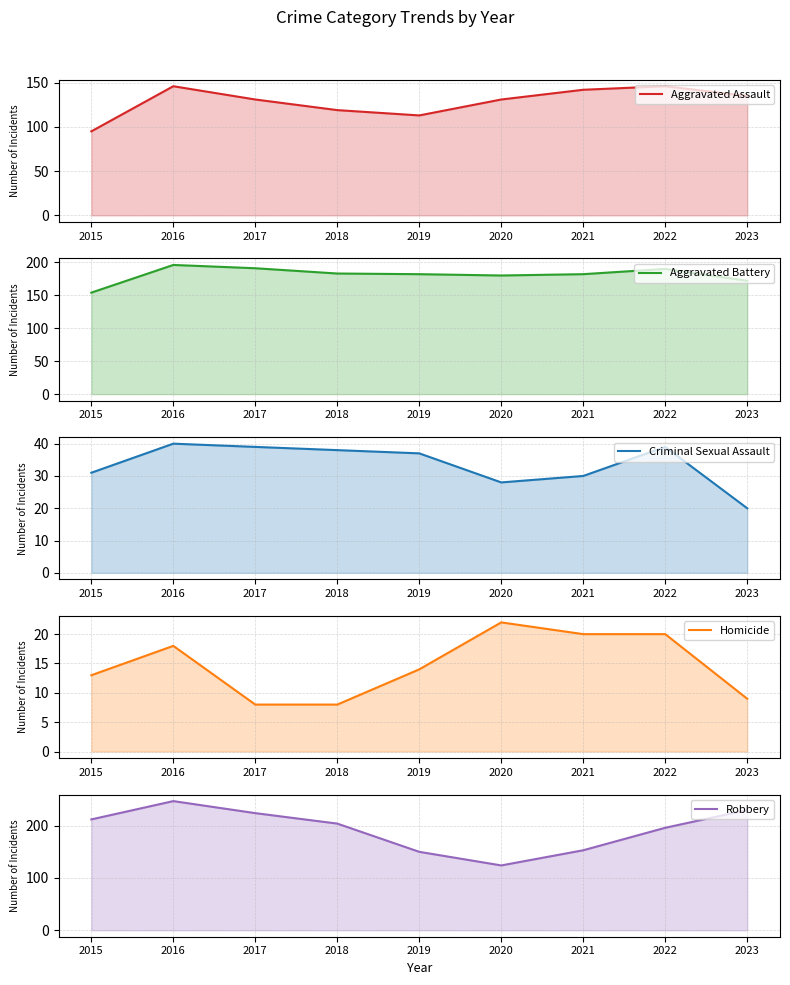

What is the highest value of the Aggravated Battery series?

196